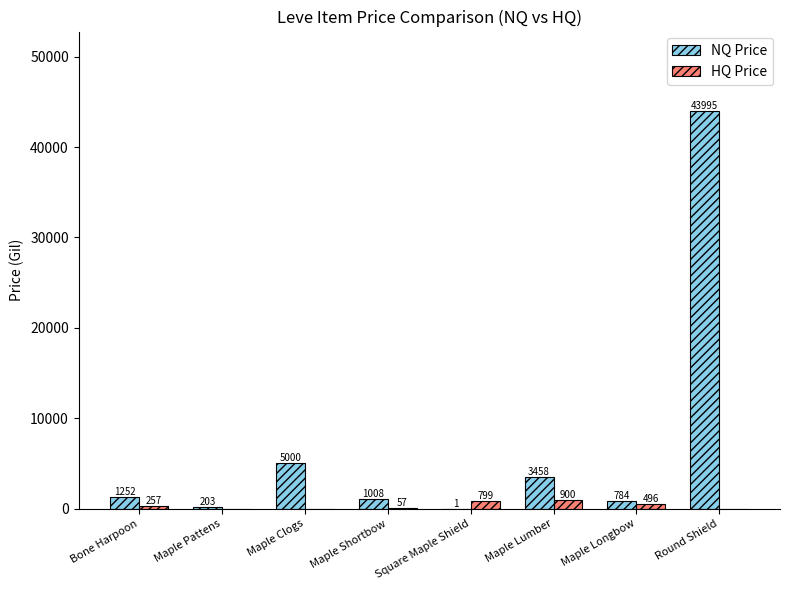

The value of NQ Price at Round Shield is 43995. True or false?

True